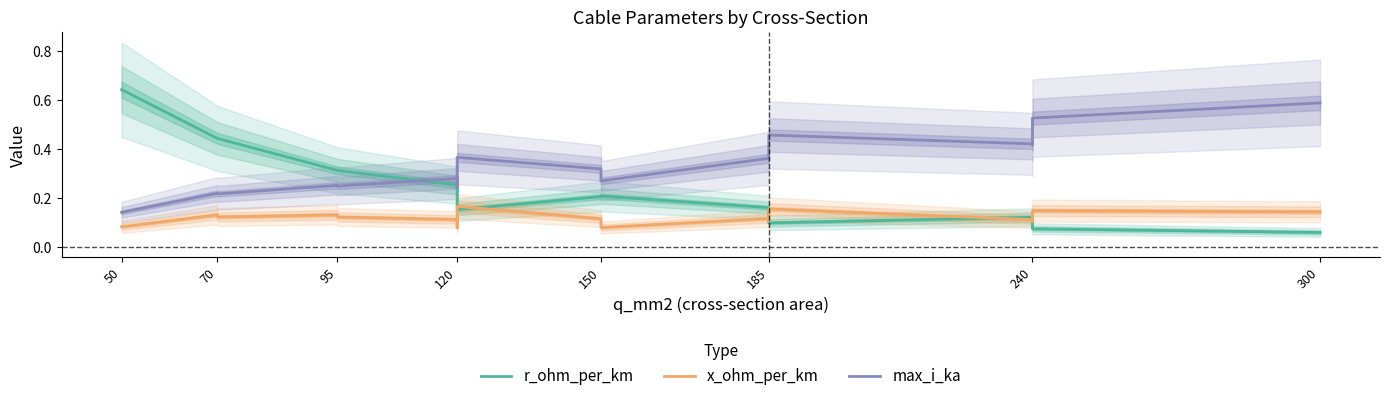

What is the highest value of the x_ohm_per_km series?

0.2